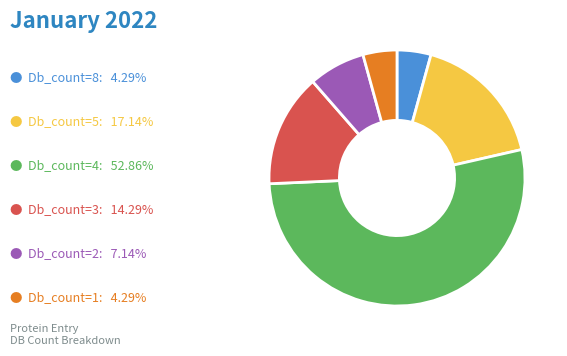

Is there any slice that represents more than half of the pie?

Yes